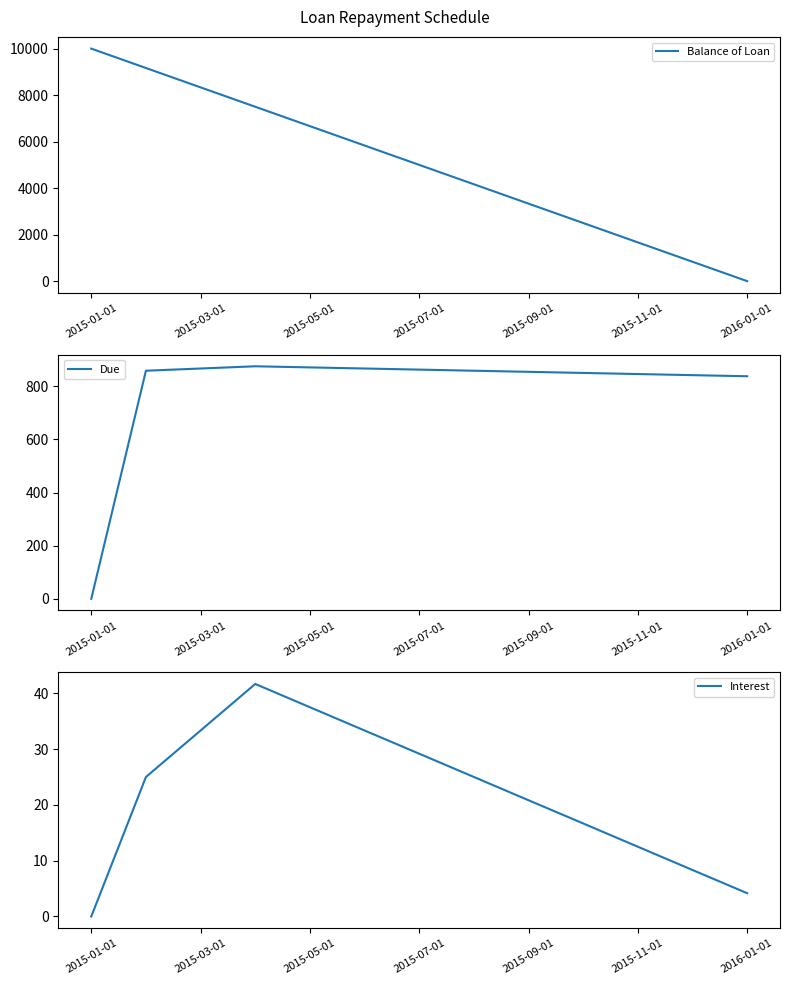

What is the label of the 1st point from the left?

2015-01-01